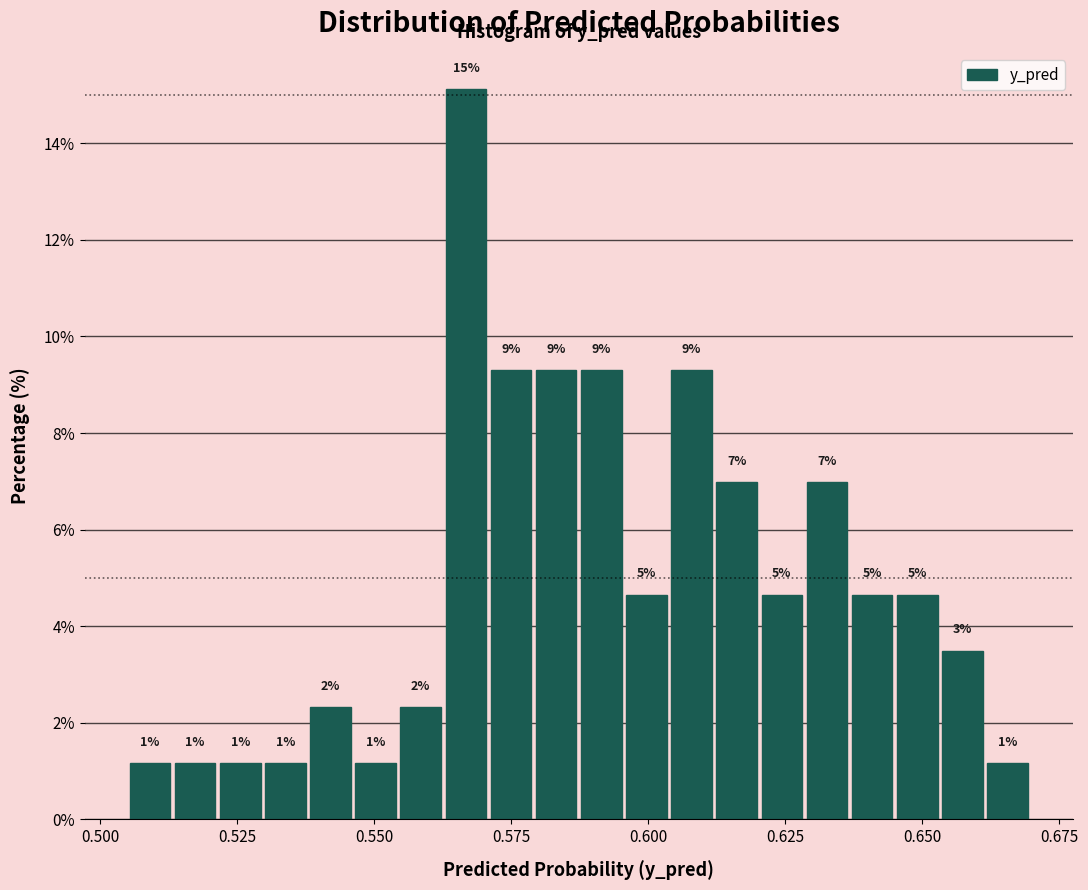

Around what value on the x-axis is the tallest bar? Give the approximate position of its centre, as read against the axis.

0.565